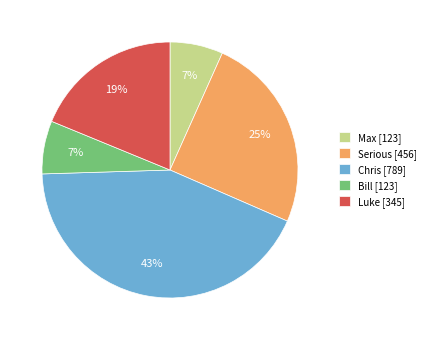

The Max slice represents 7% of the pie. True or false?

True